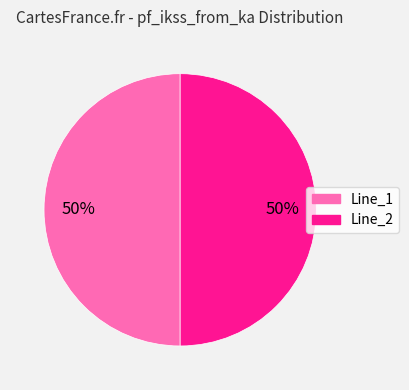

To the nearest percent, what is the average slice percentage?

50%